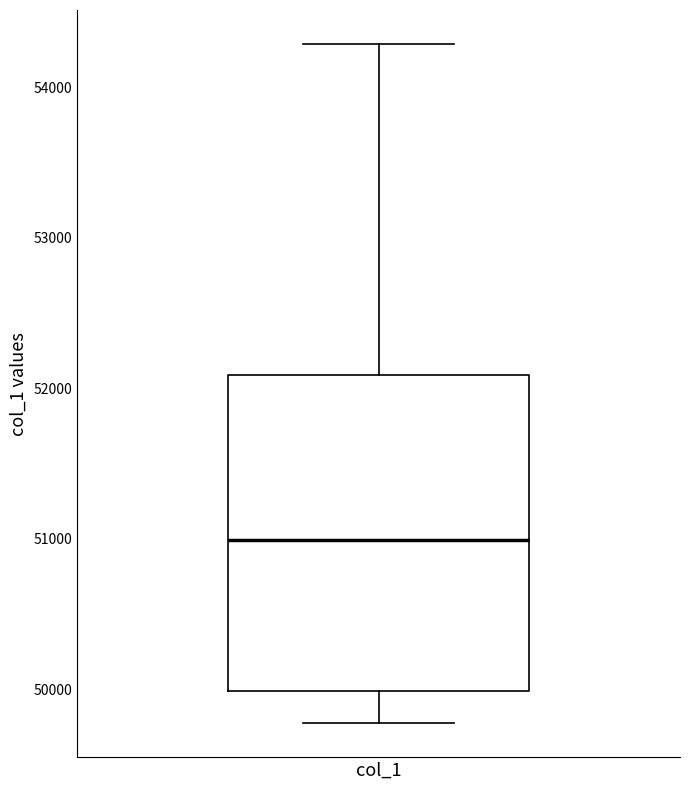

Where does the upper whisker of the box for col_1 end on the y-axis? The values are not printed on the chart, so give them approximately, as read against the axis.

54300